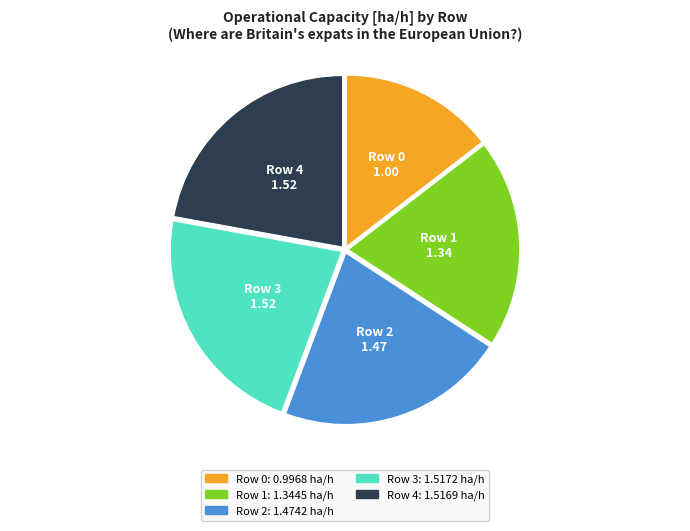

Is it true that Row 0 is 15% of the pie?

True